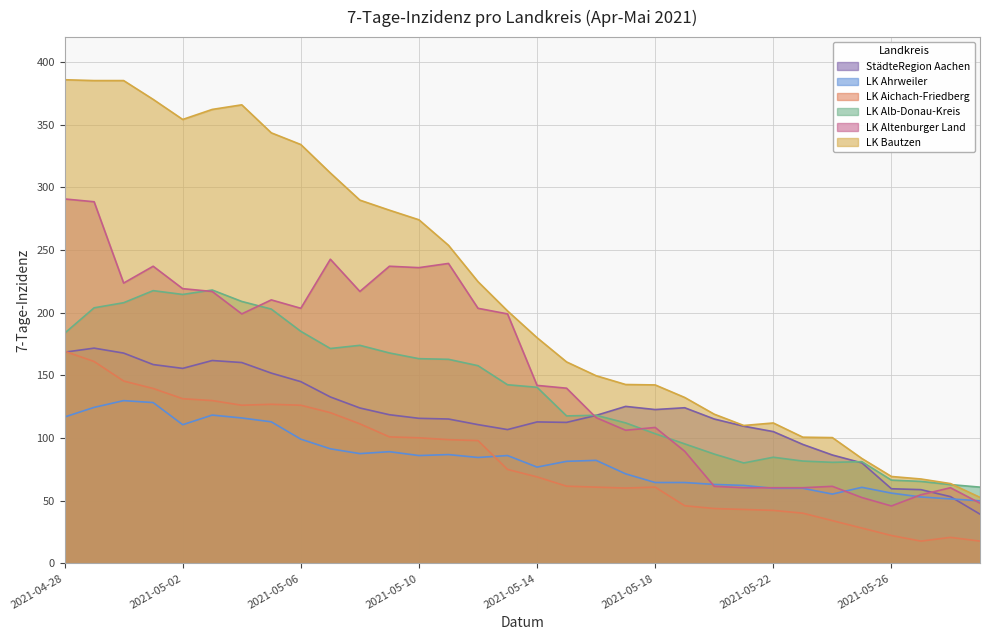

What is the label of the 8th point from the left?

2021-05-05